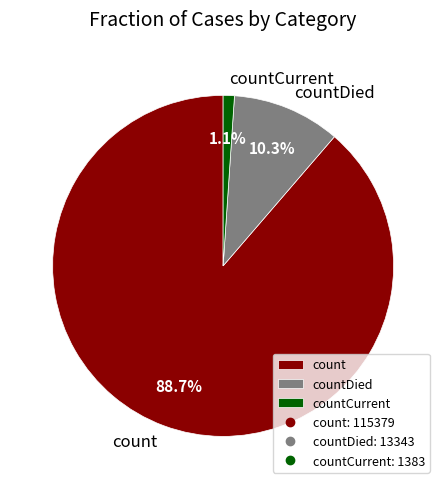

To the nearest percent, what percentage of the pie is count?

89%